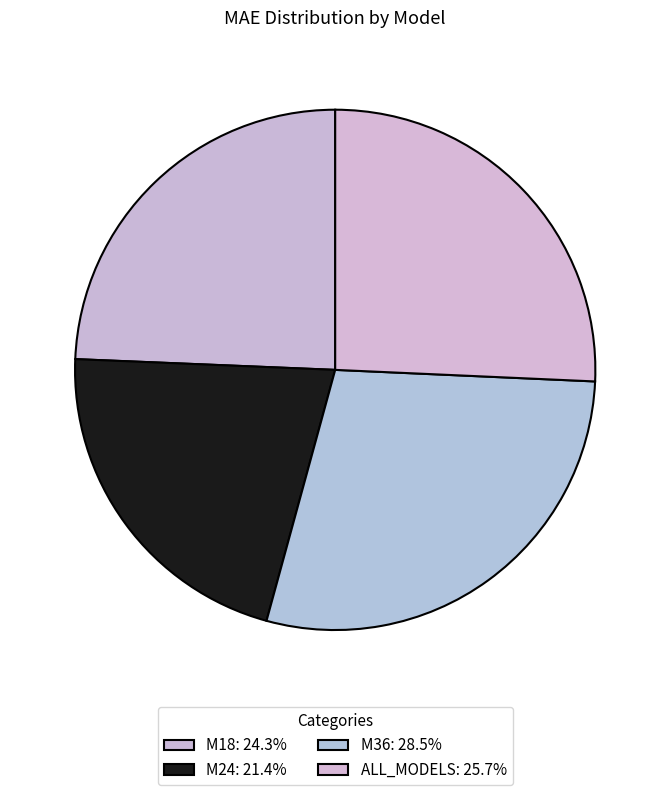

How many segments does this pie chart have?

4